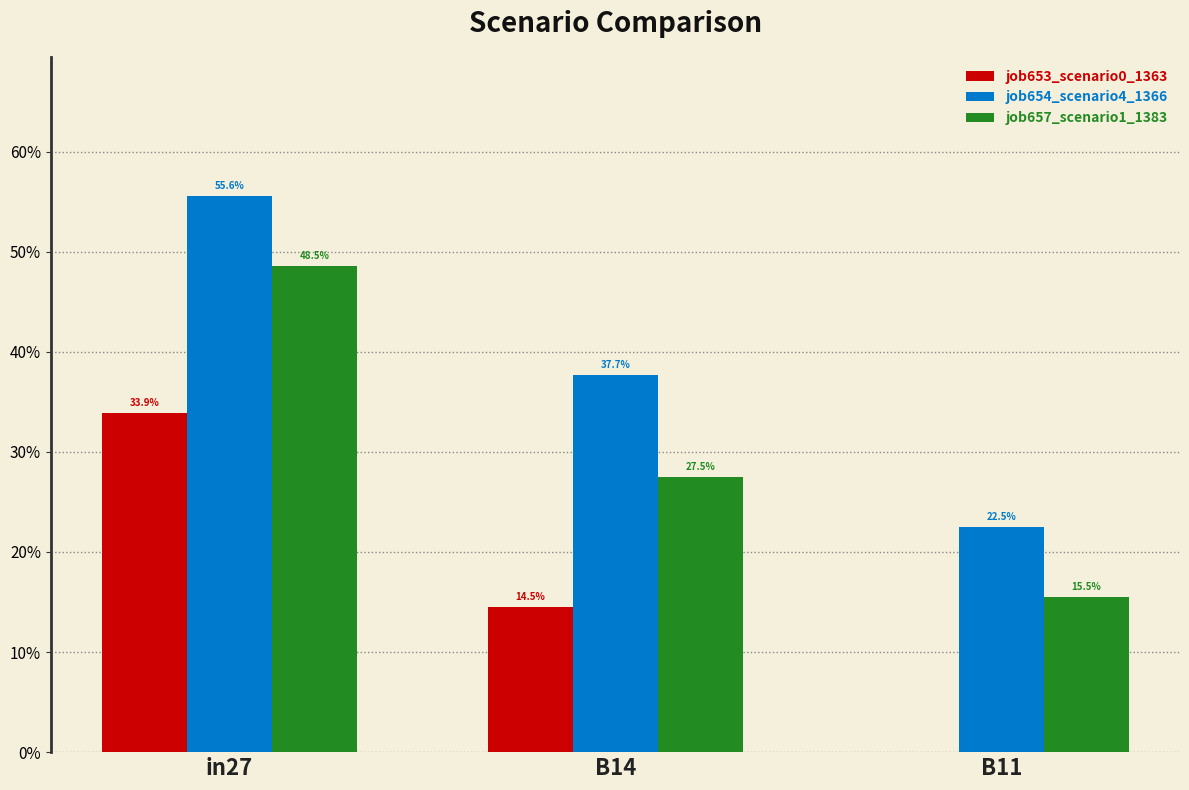

What is the difference between the maximum and minimum values in the job657_scenario1_1383 series?

0.3